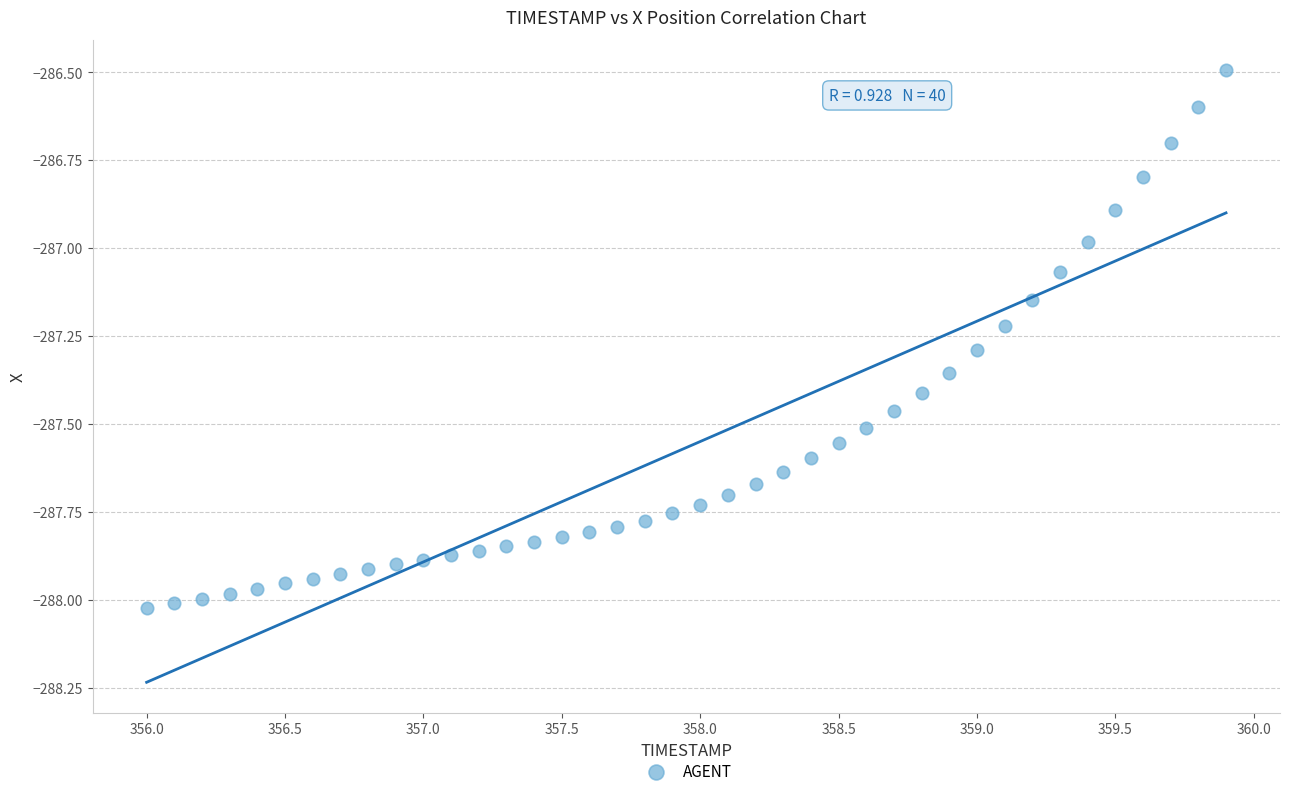

What is the range of Y values (max minus min)?

1.5